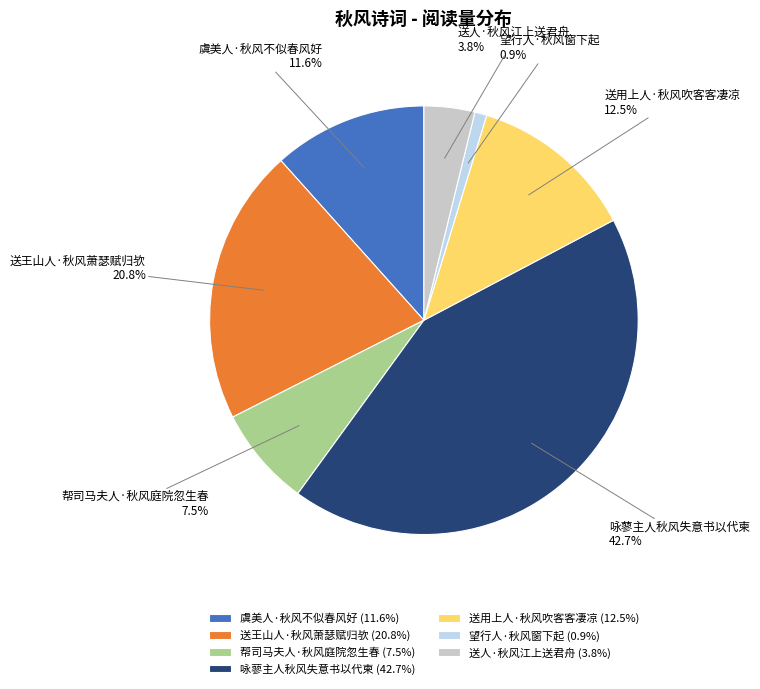

Is there a majority slice in this chart?

No